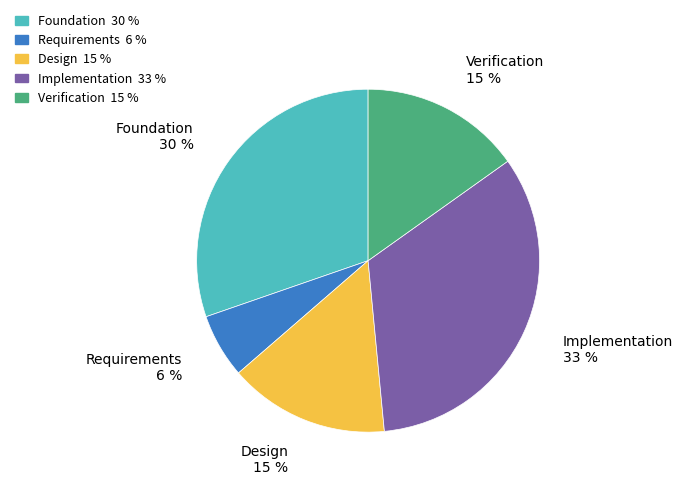

How many slices are in this pie chart?

5